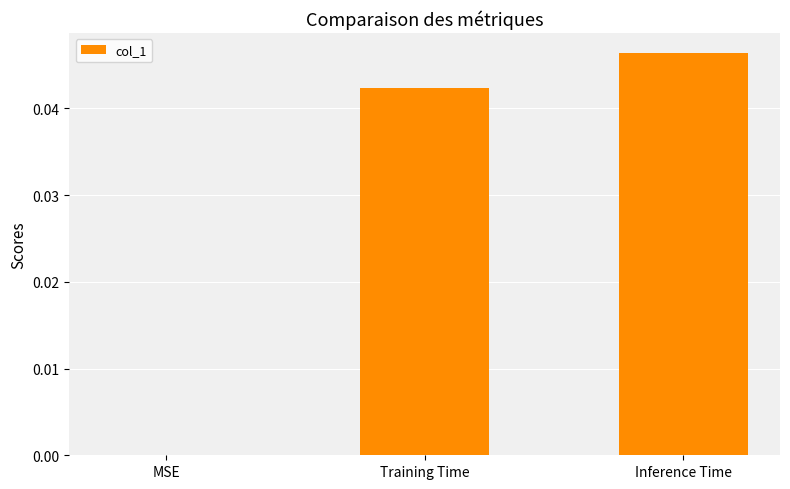

How many values are between 0 and 1?

3